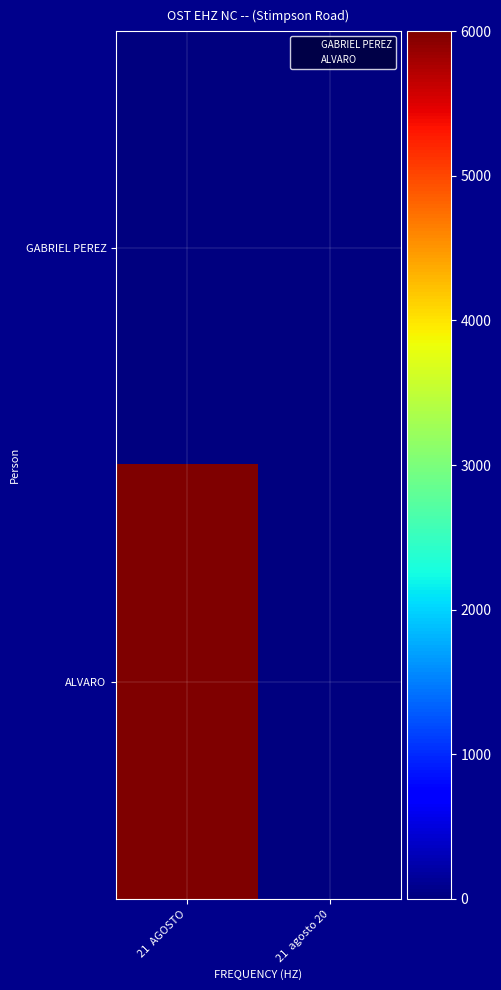

Reading left to right, what are all the values shown in this chart?

GABRIEL PEREZ: 21  AGOSTO=0	21  agosto 20=0
ALVARO: 21  AGOSTO=6000	21  agosto 20=0